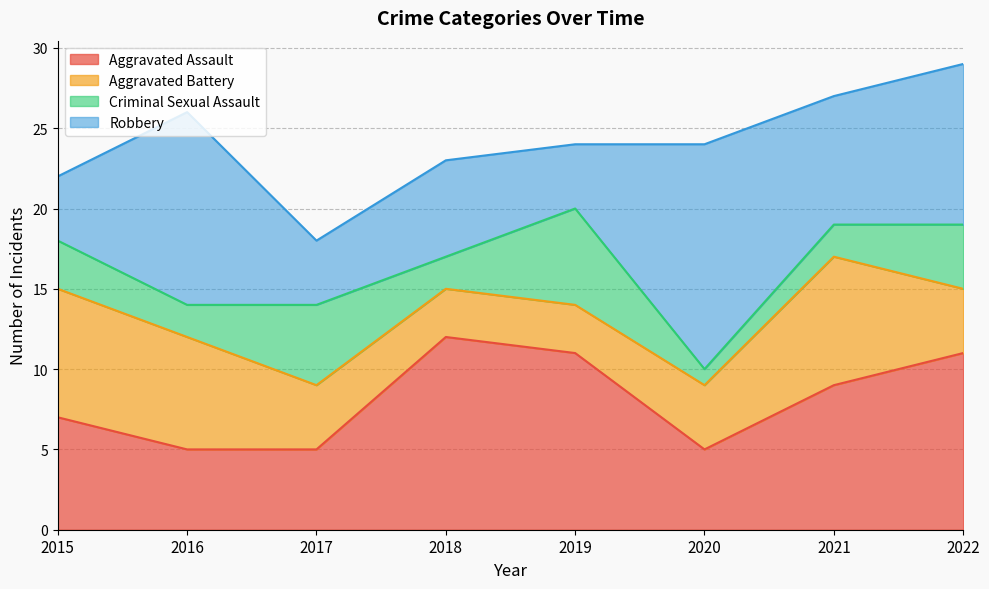

True or false: Robbery has a value of 3 at 2015.

False